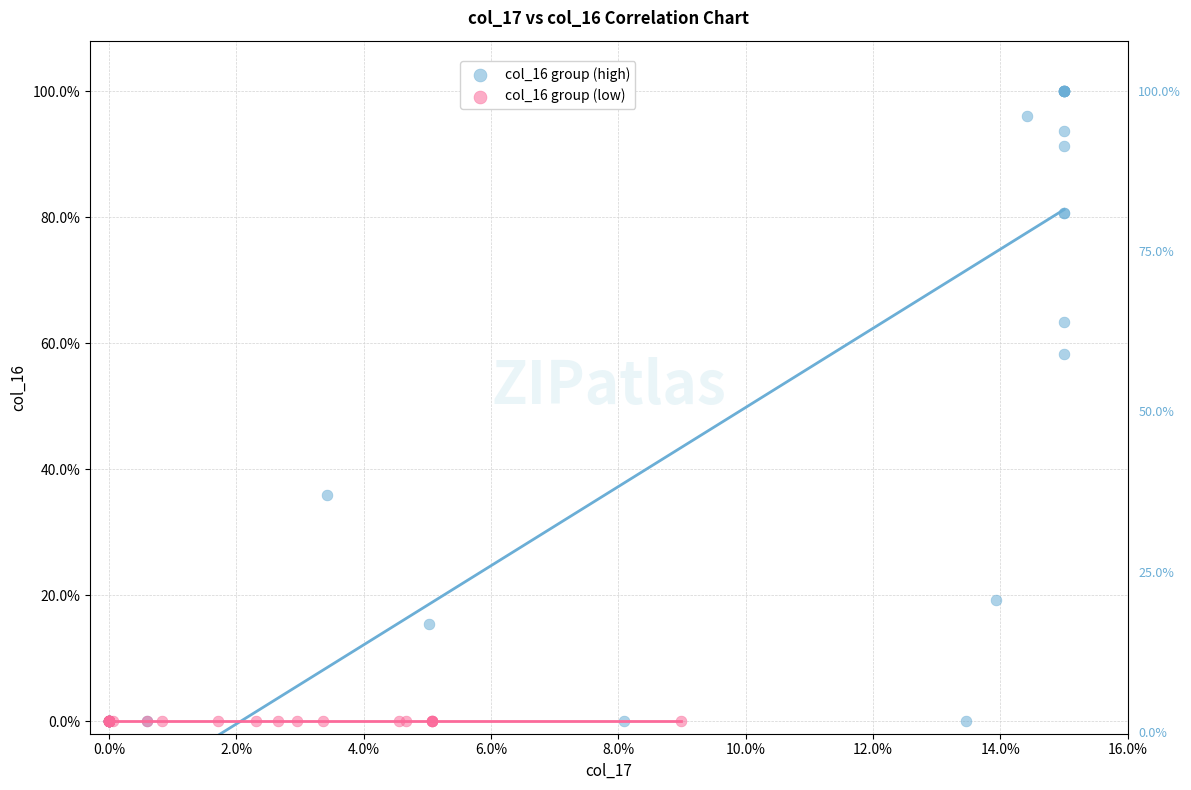

Which series contains the highest Y value?

col_16 group (high)